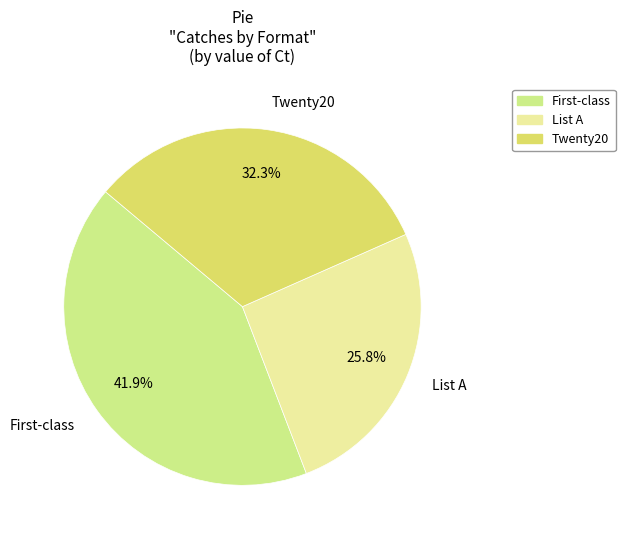

How many segments does this pie chart have?

3